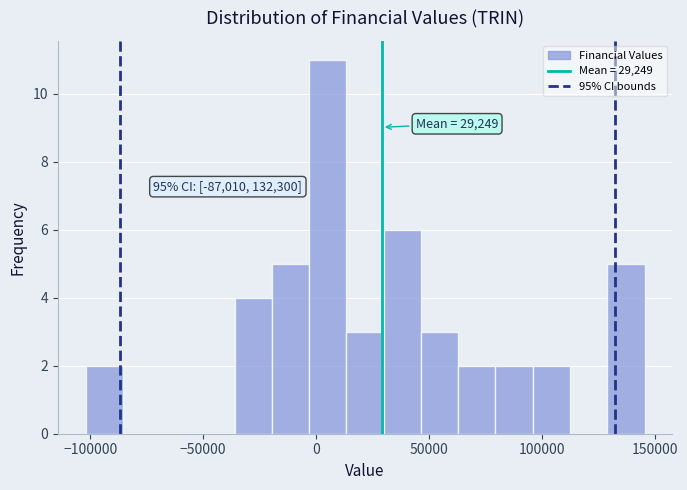

Around what value on the x-axis is the tallest bar? Give the approximate position of its centre, as read against the axis.

5000